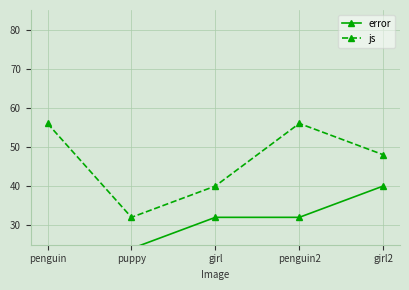

True or false: error and js cross at least once.

False